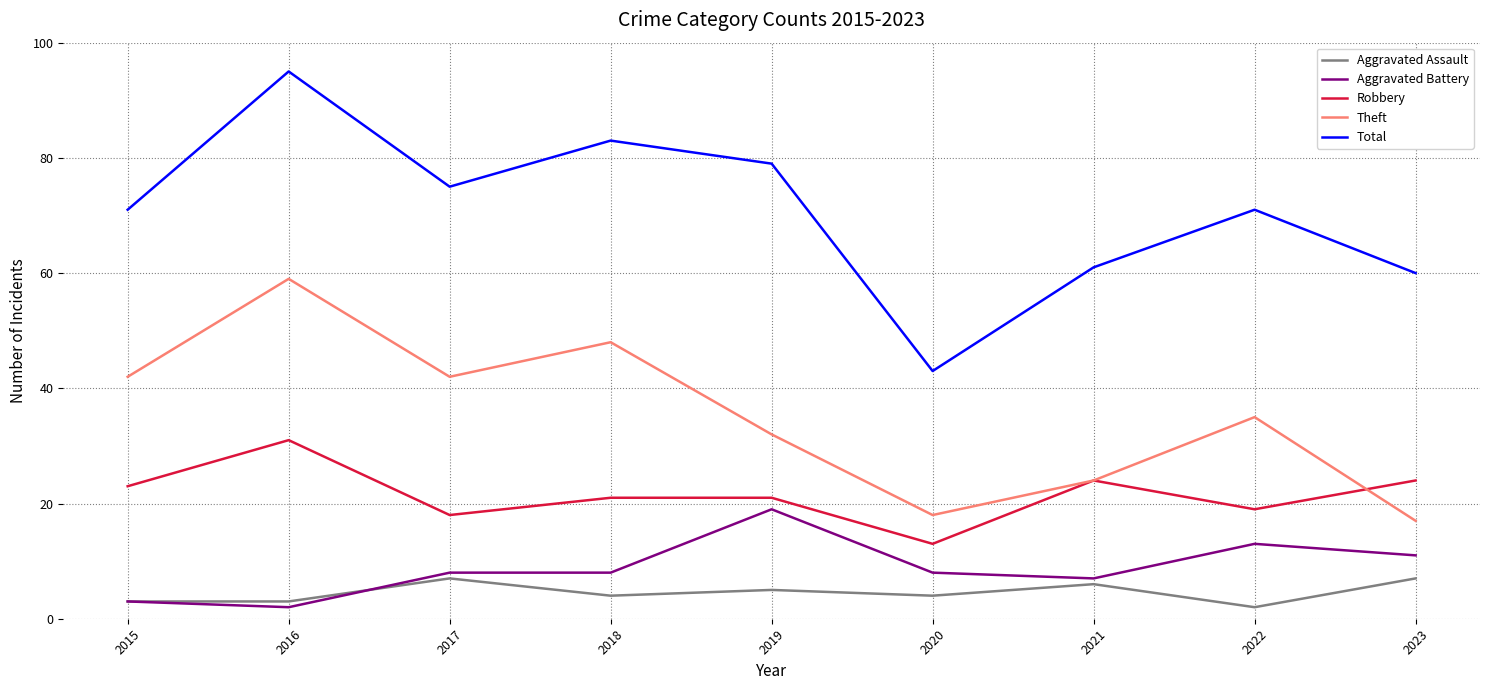

True or false: Total and Theft intersect in this chart.

False